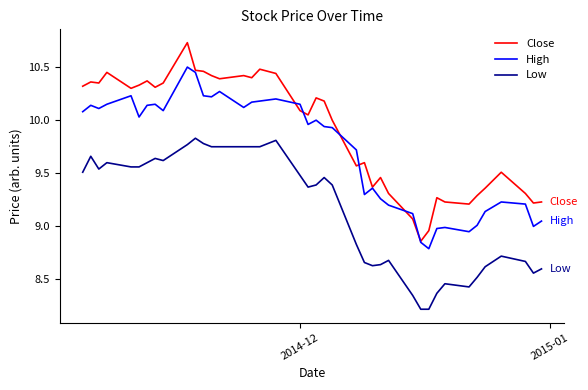

What is the minimum value shown in the chart?

8.2